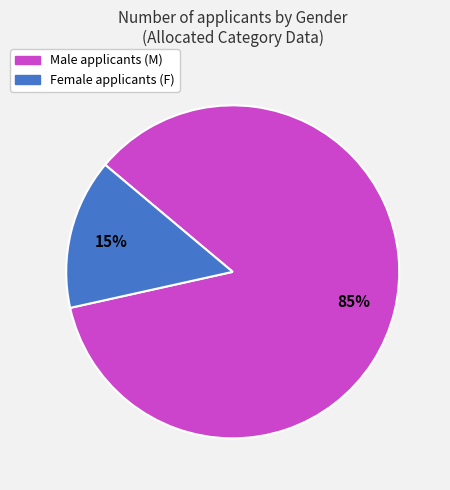

To the nearest percent, what is the average slice percentage?

50%